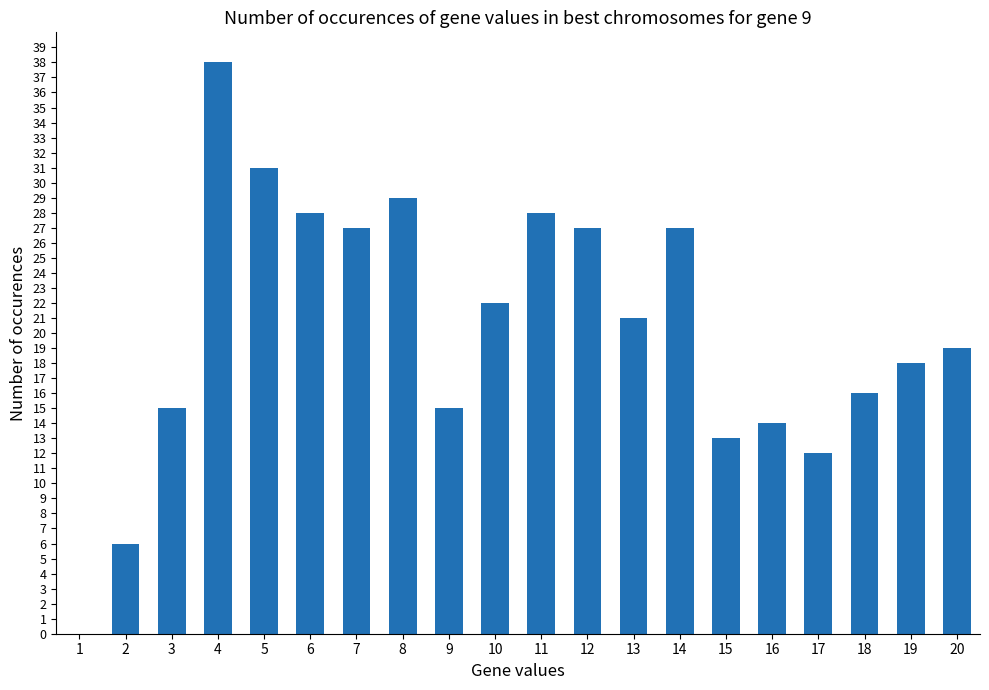

Reading left to right, extract all data points from this chart.

1=0	2=6	3=15	4=38	5=31	6=28	7=27	8=29	9=15	10=22	11=28	12=27	13=21	14=27	15=13	16=14	17=12	18=16	19=18	20=19